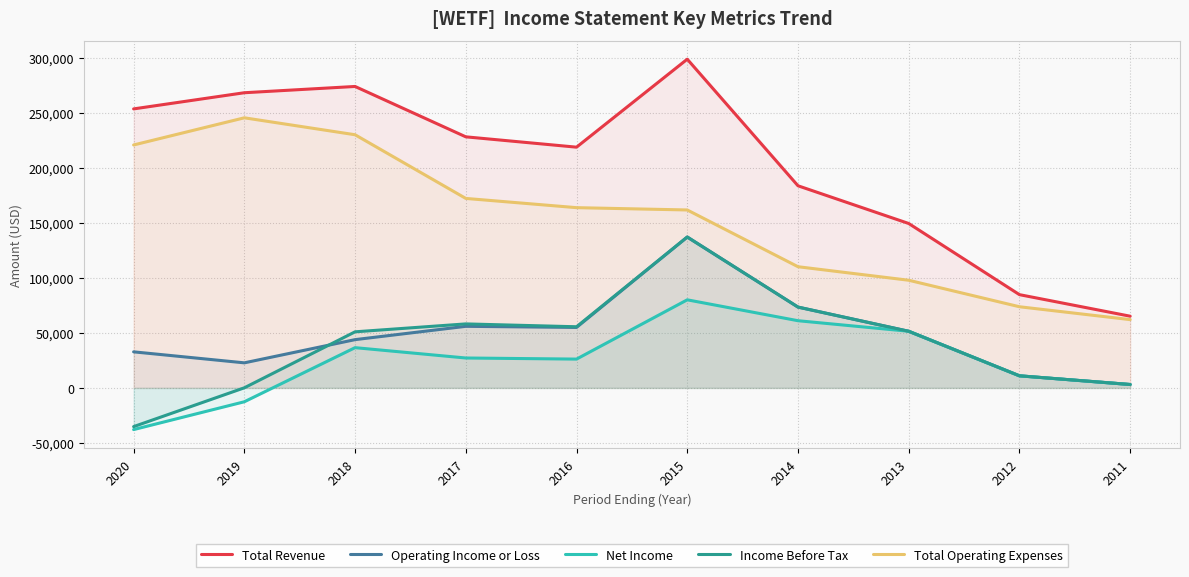

What are all the series names shown in the legend?

Total Revenue, Operating Income or Loss, Net Income, Income Before Tax, Total Operating Expenses